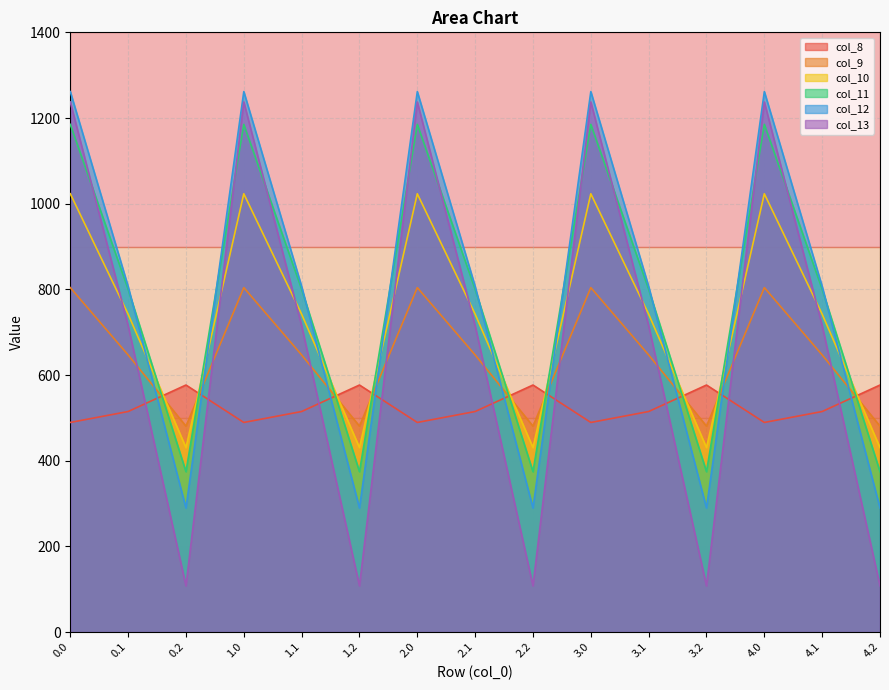

What is the sum of the col_12 values at 4.0 and 2.1?

2068.5